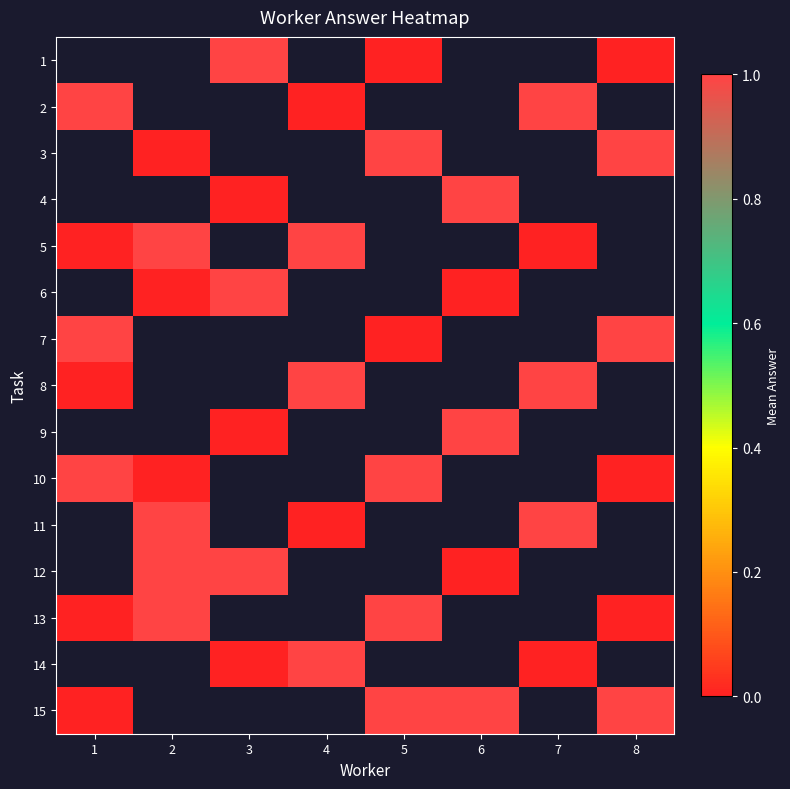

List the labels in order of 13 value, largest first.

2, 3, 4, 5, 1, 6, 7, 8